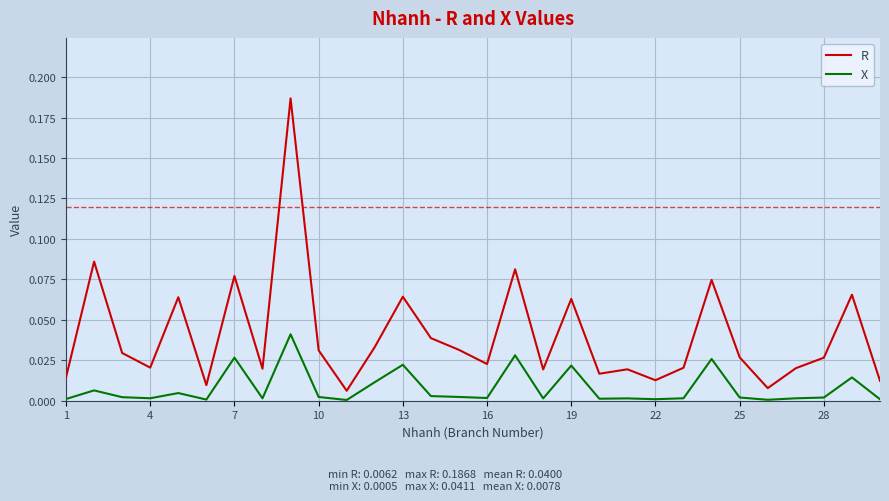

True or false: R and X intersect in this chart.

False